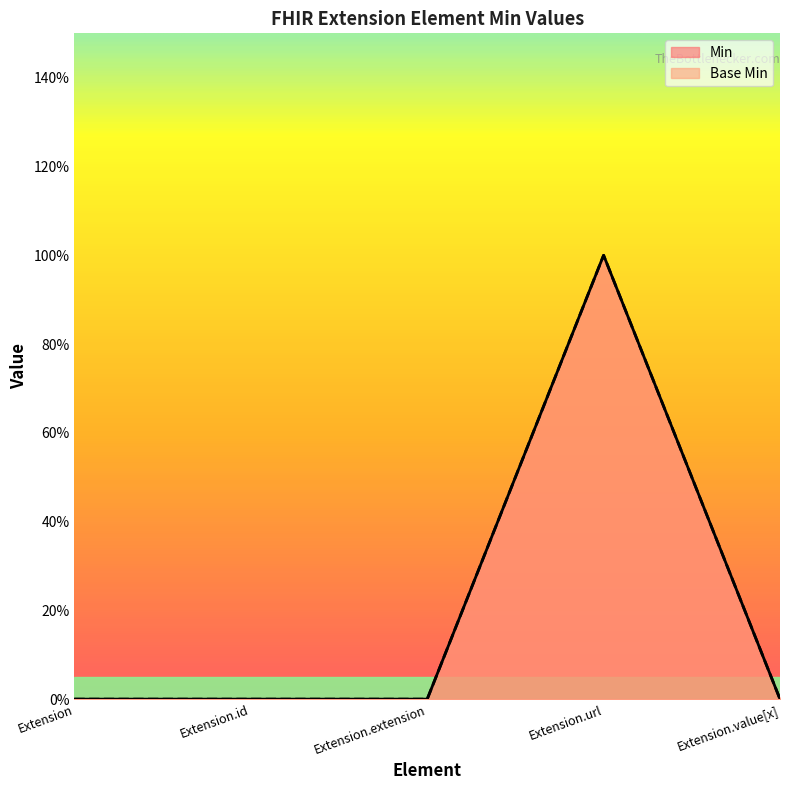

What is the sum of all Min values?

1